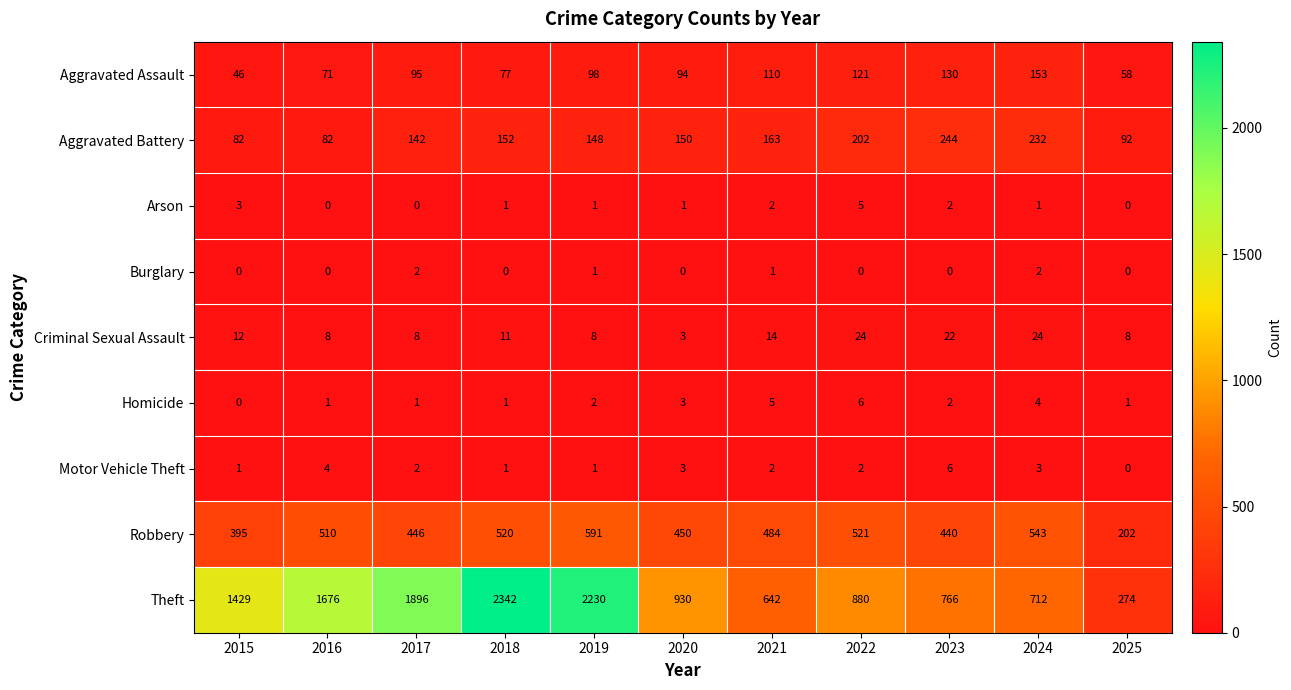

At which label is Aggravated Assault closest to 99?

2019